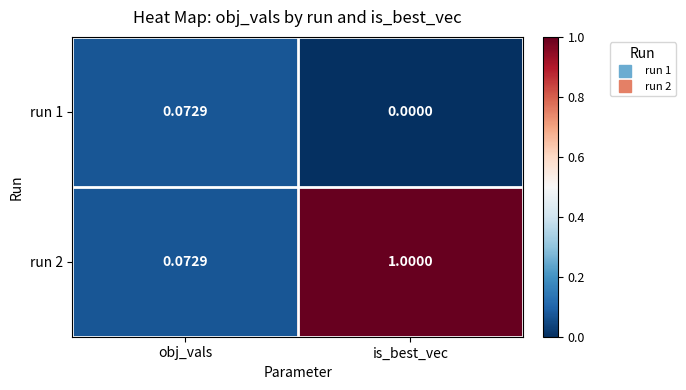

List the series in order of their peak value, lowest first.

run 1, run 2